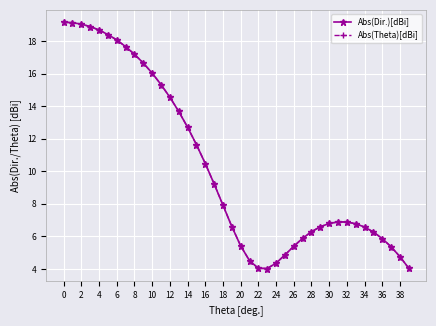

What is the sum of all Abs(Theta)[dBi] values?

412.7